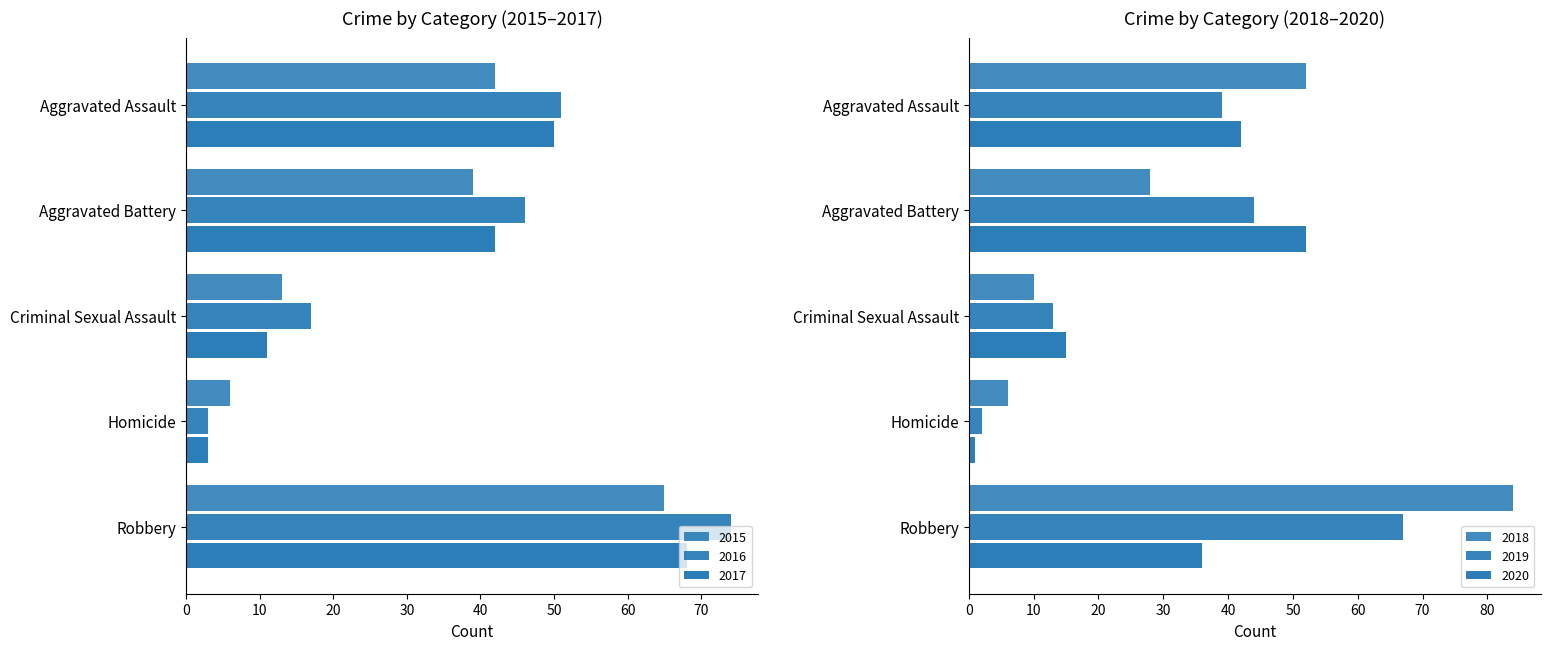

True or false: 2020 has a value of 1 at Homicide.

True